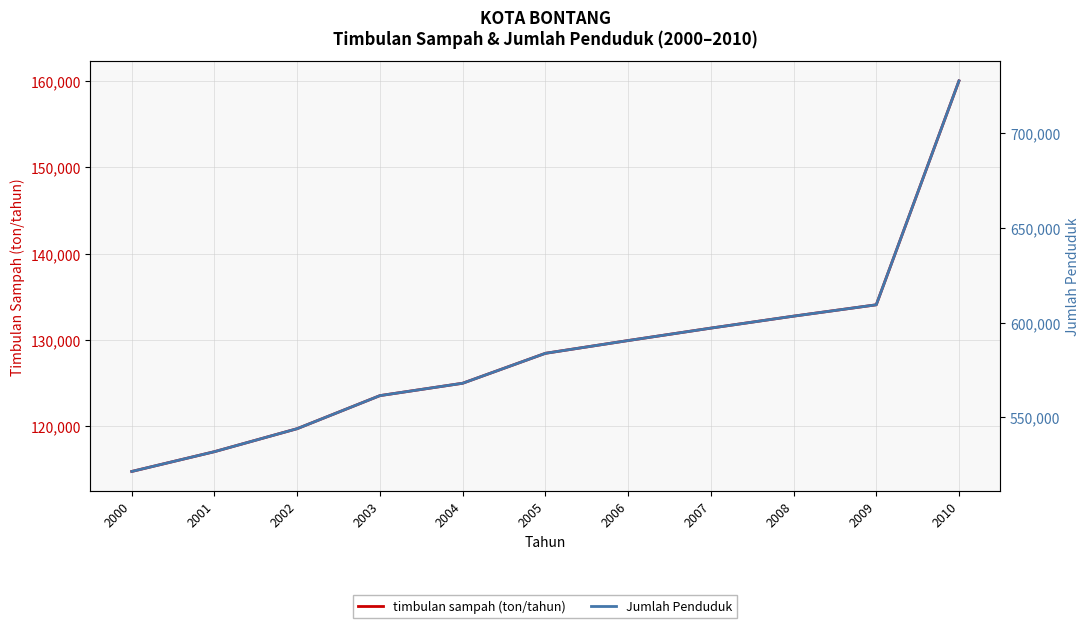

What is the difference between the maximum and minimum values in the Jumlah Penduduk series?

206029.0